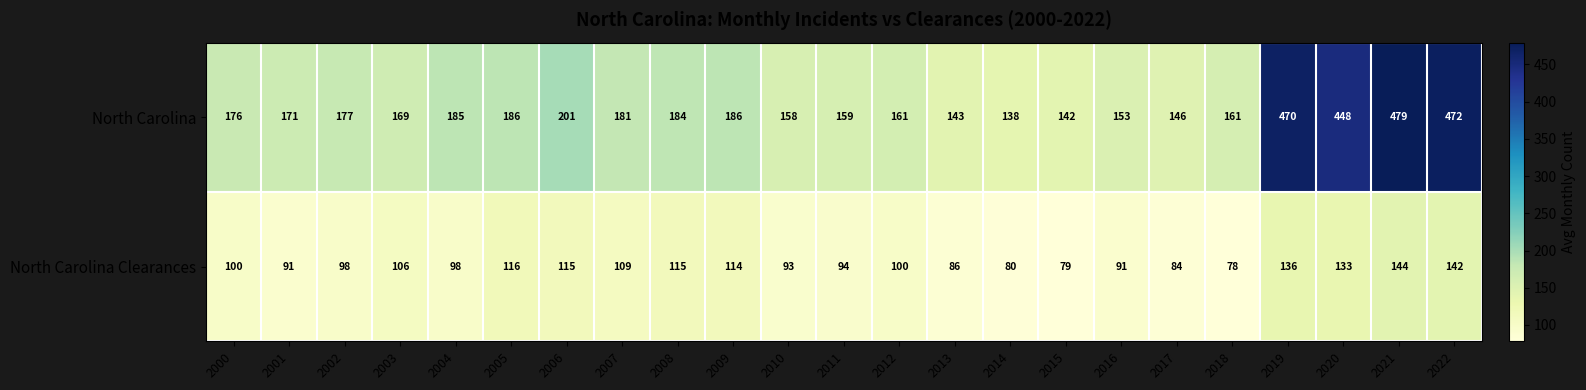

The value of North Carolina Clearances at 2005 is 191. True or false?

False